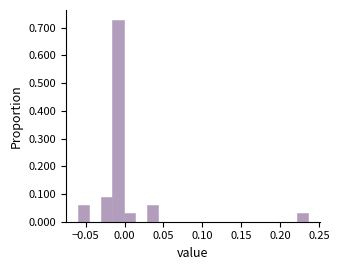

Around what value on the x-axis is the tallest bar? Give the approximate position of its centre, as read against the axis.

-0.010